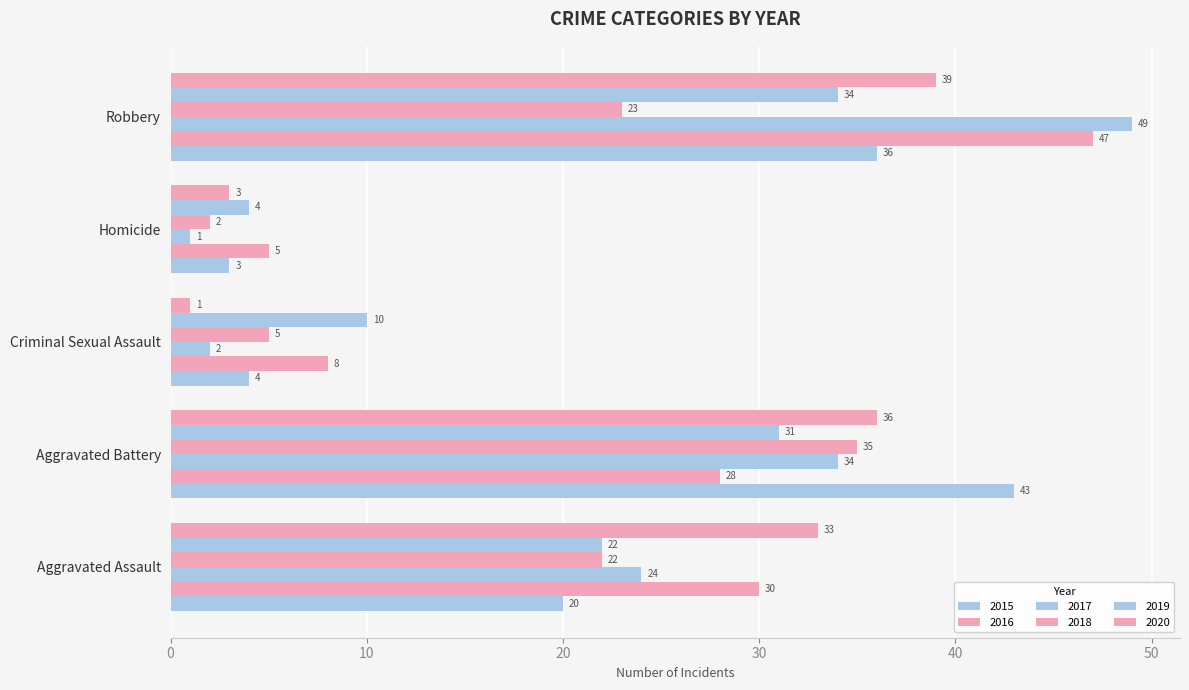

How many values in the 2015 series are below 20?

2